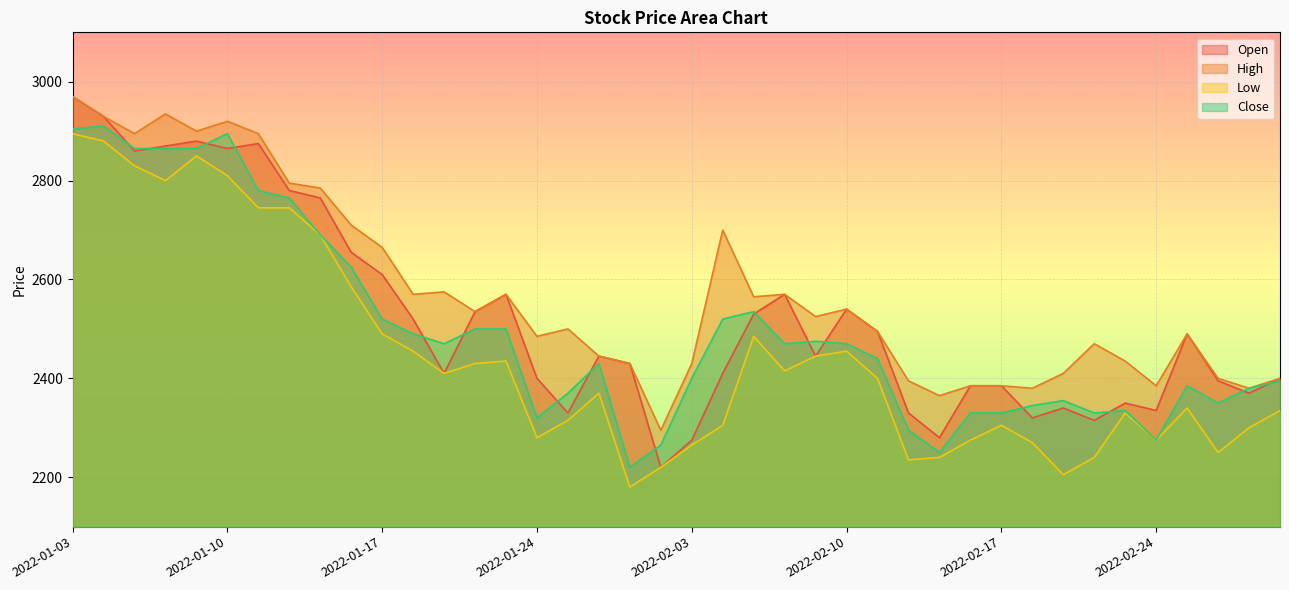

Reading left to right, list all the values displayed in this chart.

Open: 2970	2930	2860	2870	2880	2865	2875	2780	2765	2655	2610	2520	2410	2535	2570	2400	2330	2445	2430	2220	2275	2410	2530	2570	2445	2540	2495	2330	2280	2385	2385	2320	2340	2315	2350	2335	2490	2395	2370	2400
High: 2970	2930	2895	2935	2900	2920	2895	2795	2785	2710	2665	2570	2575	2535	2570	2485	2500	2445	2430	2295	2430	2700	2565	2570	2525	2540	2495	2395	2365	2385	2385	2380	2410	2470	2435	2385	2490	2400	2380	2400
Low: 2895	2880	2830	2800	2850	2810	2745	2745	2690	2585	2490	2455	2410	2430	2435	2280	2315	2370	2180	2220	2265	2305	2485	2415	2445	2455	2400	2235	2240	2275	2305	2270	2205	2240	2330	2275	2340	2250	2300	2335
Close: 2905	2910	2865	2865	2865	2895	2780	2765	2690	2625	2520	2490	2470	2500	2500	2320	2370	2430	2220	2265	2400	2520	2535	2470	2475	2470	2440	2295	2250	2330	2330	2345	2355	2330	2335	2275	2385	2350	2380	2395